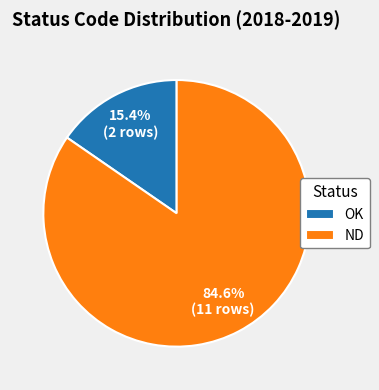

Which has a higher value, OK or ND?

ND